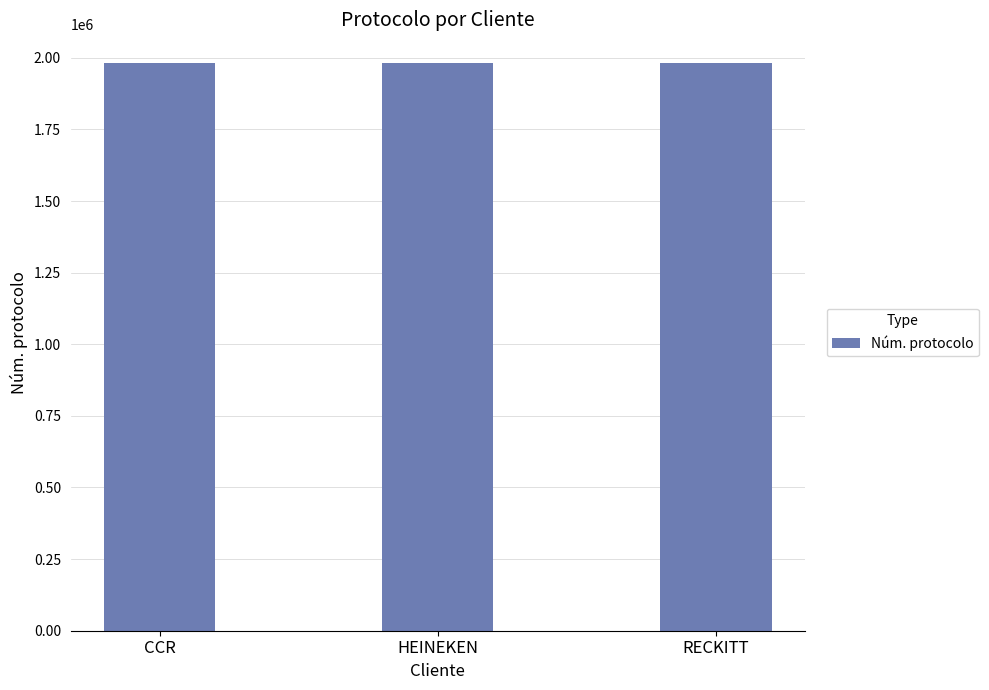

What is the difference between the values at CCR and HEINEKEN?

2